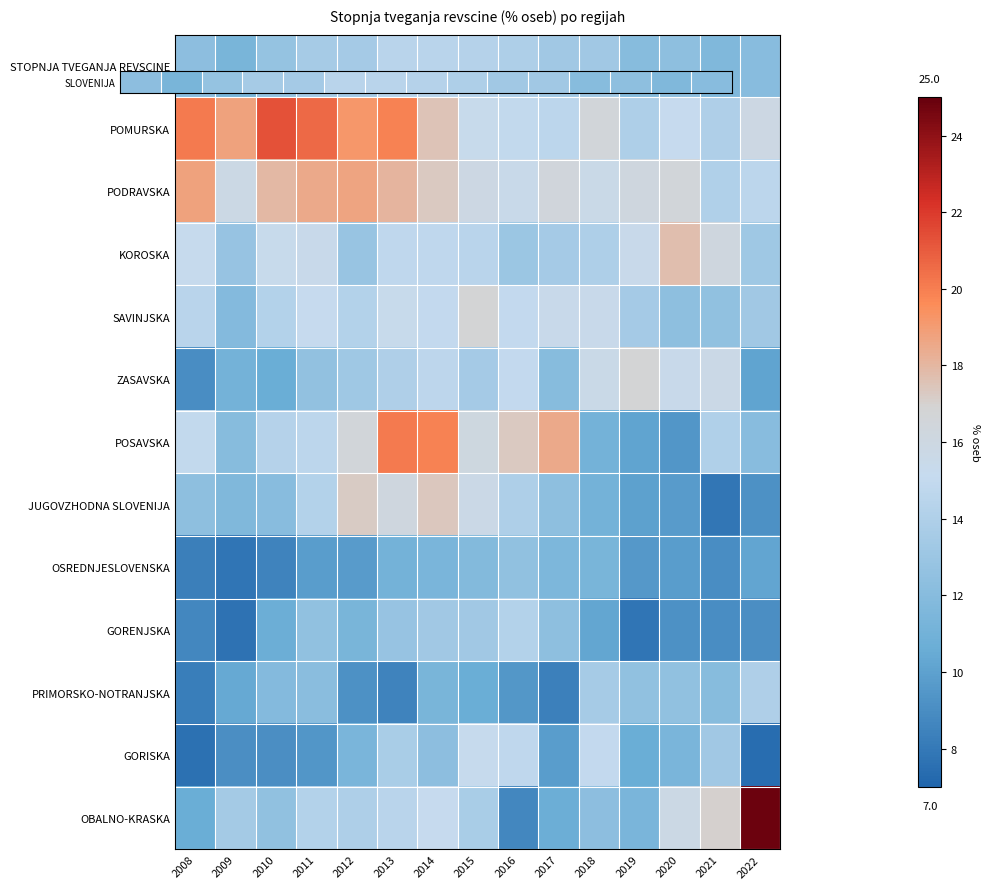

Which category has the highest value across all series?

2022